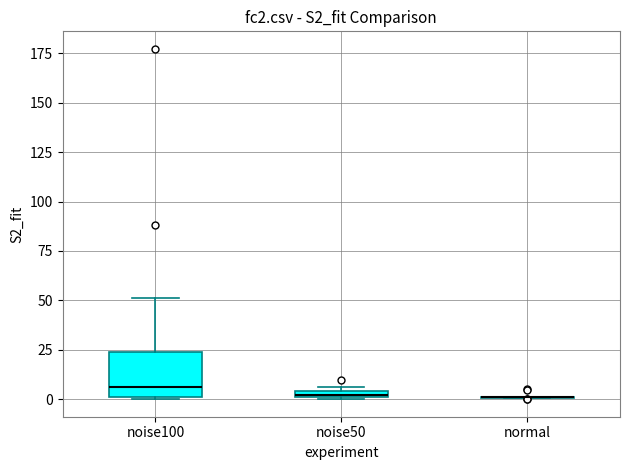

Which box is the tallest, from its lower edge to its upper edge?

noise100